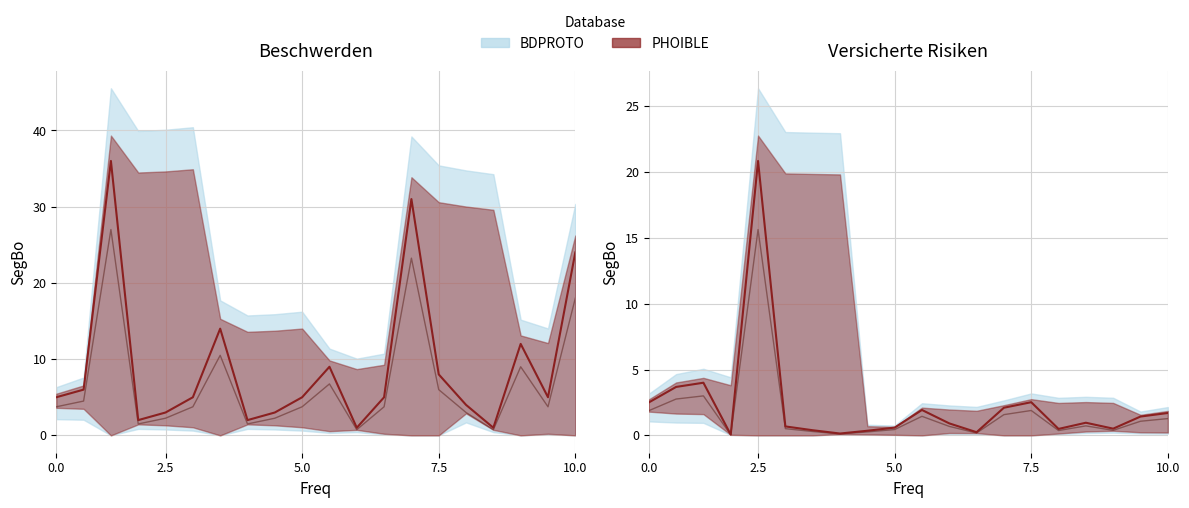

What is the value of the Anz. Beschwerden point at the 4th from the left?

2.0